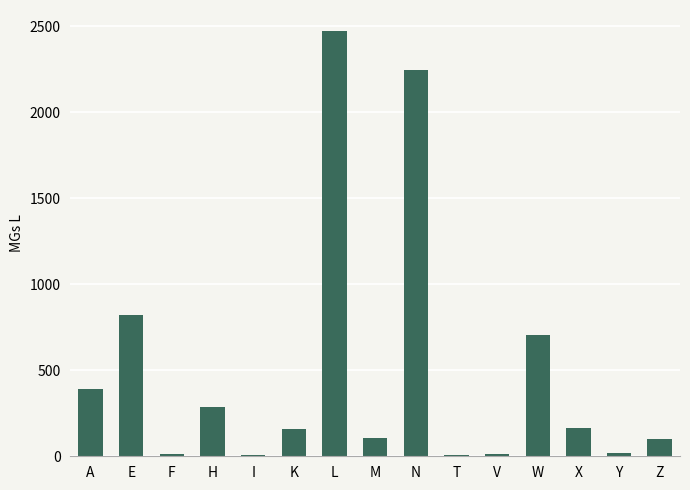

Which has a higher value, M or L?

L